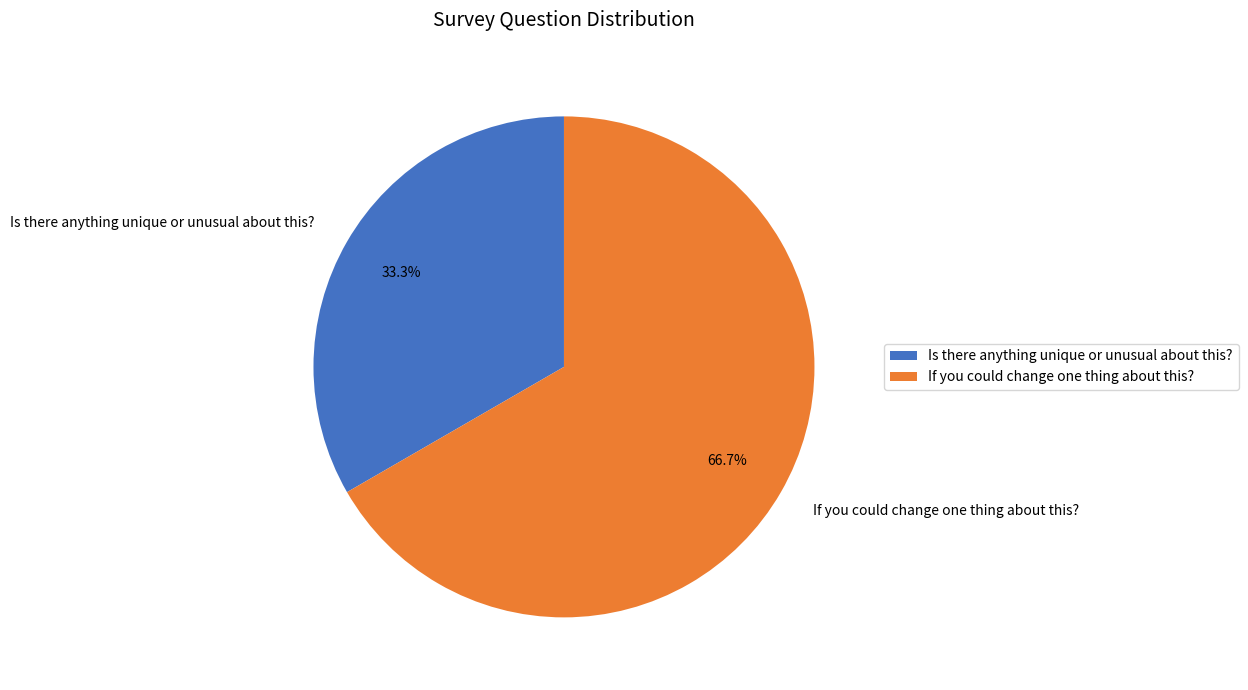

Does any single category account for the majority?

Yes